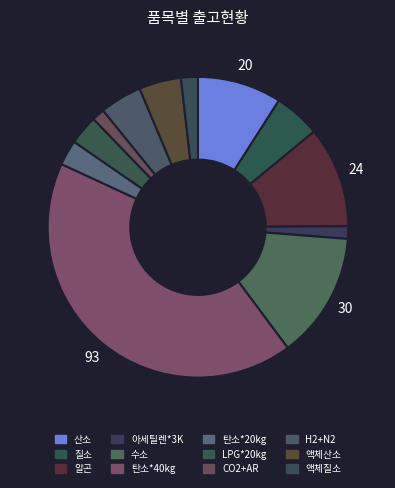

Is CO2+AR the majority of the pie?

No